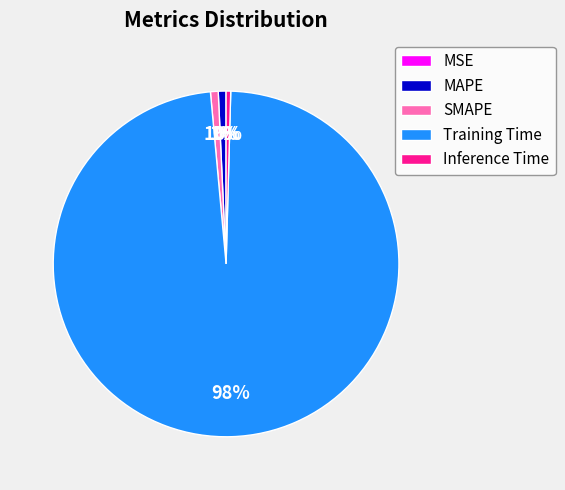

The MAPE slice represents 11% of the pie. True or false?

False